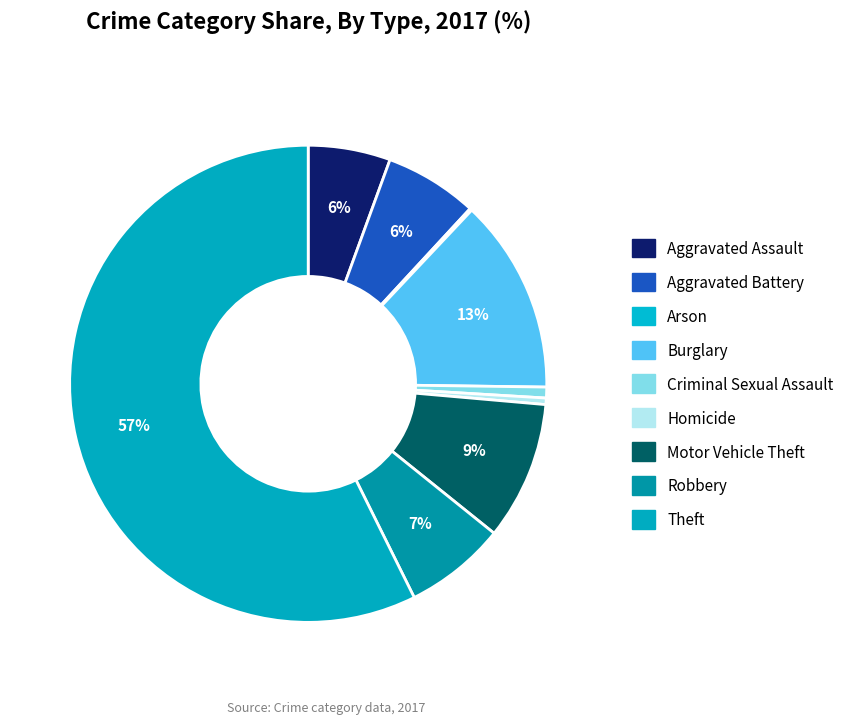

To the nearest percent, what is the difference between the largest and smallest slice percentages?

57%